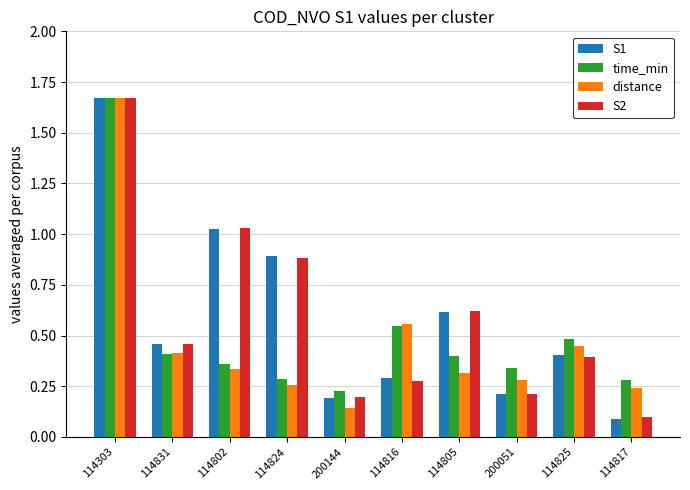

What position from the left is 114802?

3